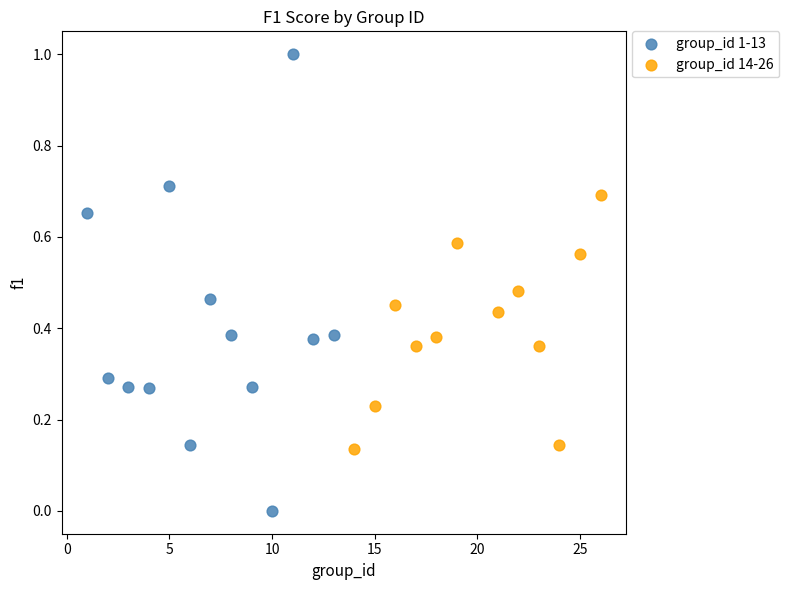

Which series reaches the minimum Y coordinate?

group_id 1-13